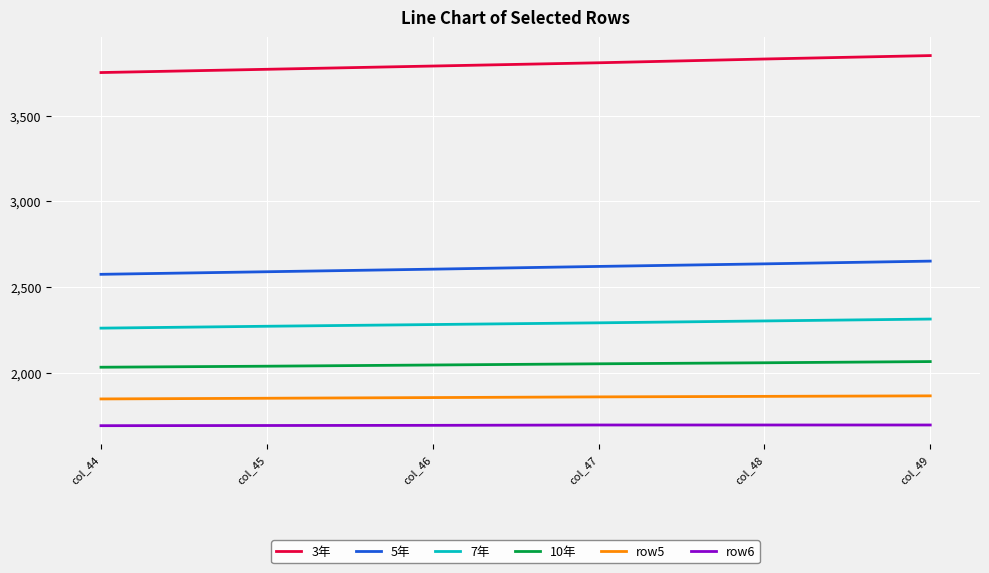

Which series has the widest spread of values?

3年